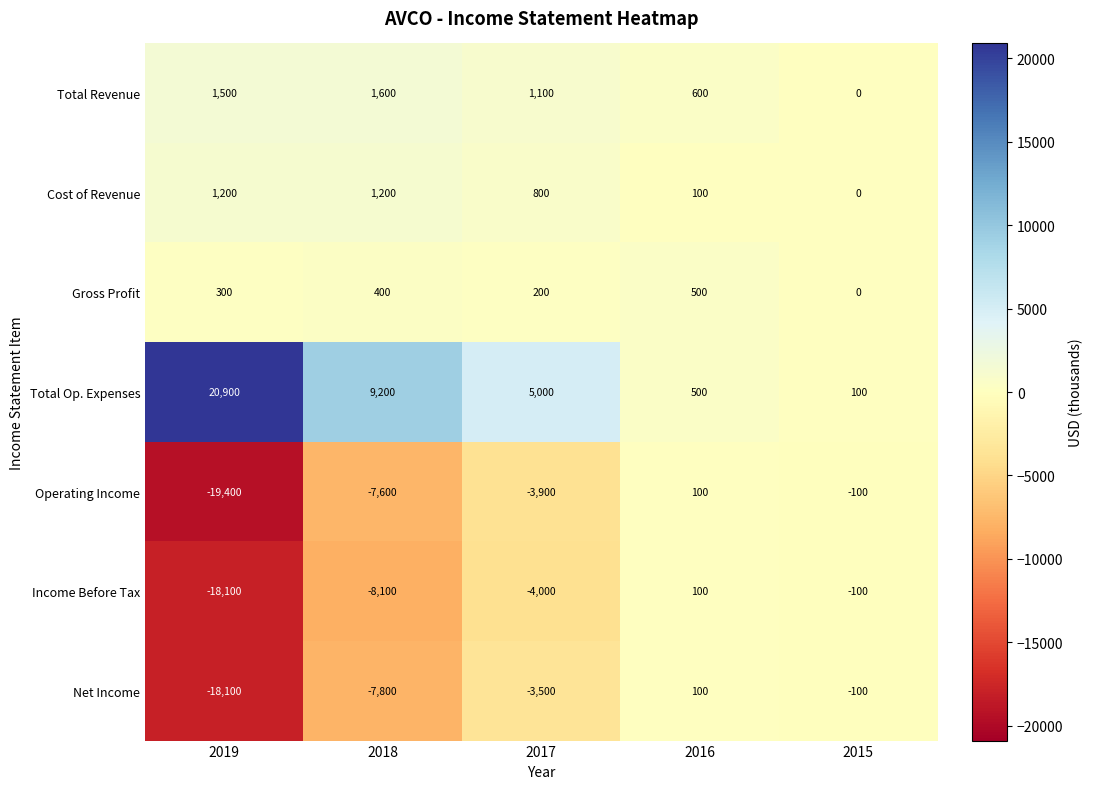

Which category has the lowest value across all series?

2019